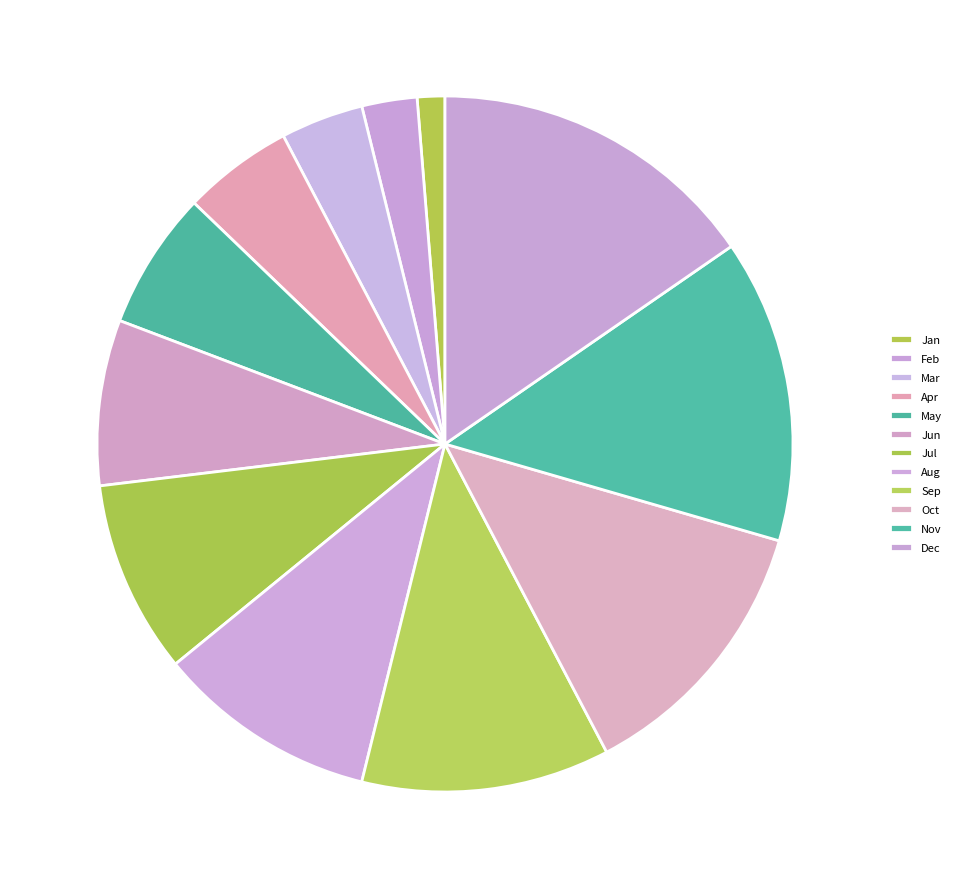

To the nearest percent, what is the average slice percentage?

8%